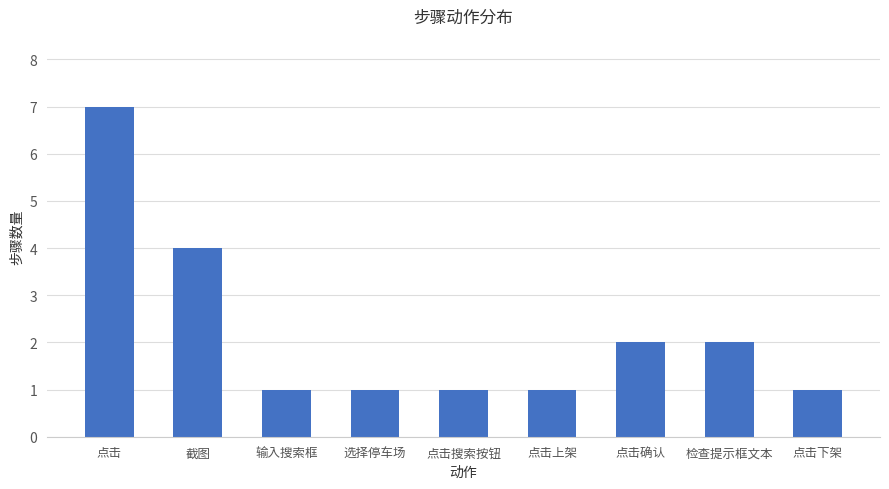

Read the value at 点击.

7